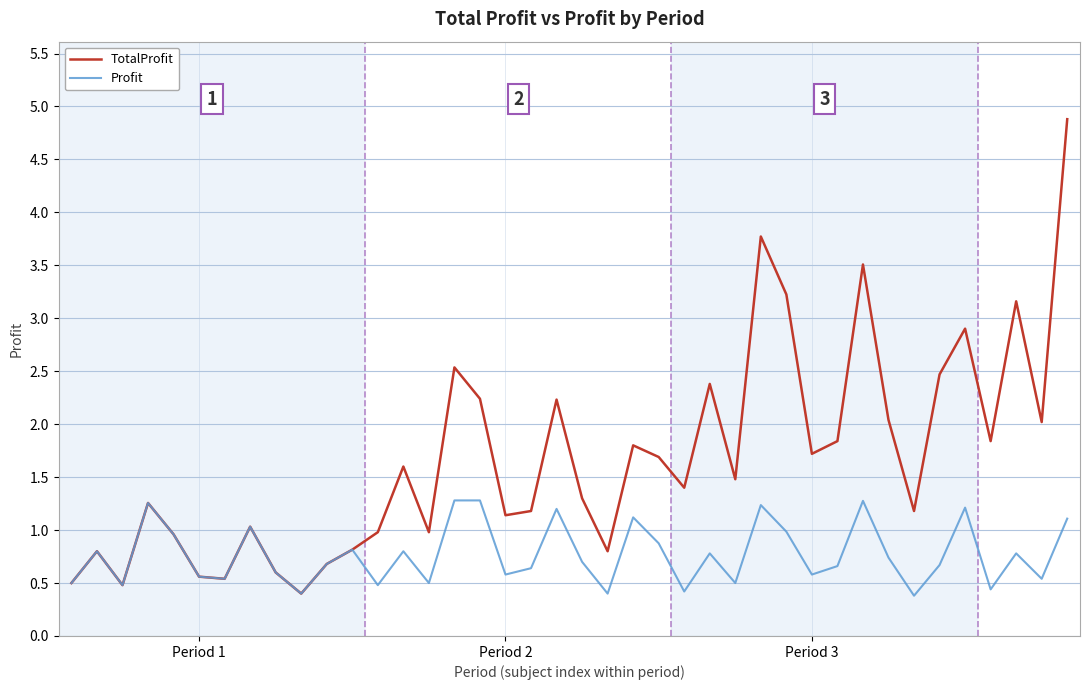

List the series in order of their overall mean, highest first.

TotalProfit, Profit